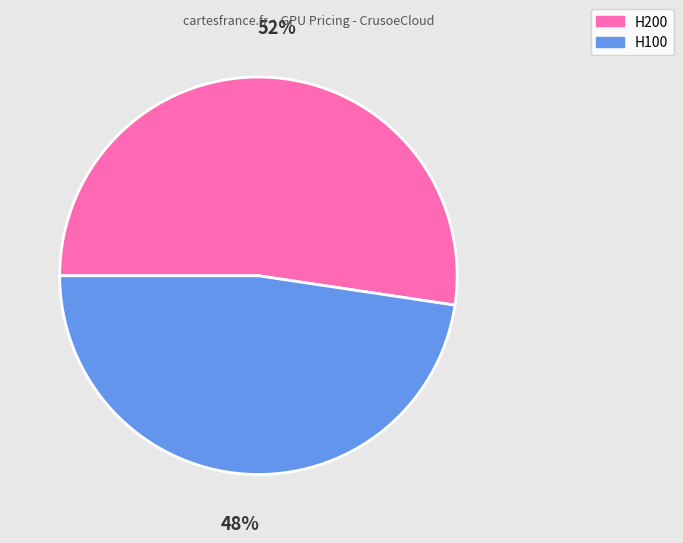

To the nearest percent, what portion does H200 represent?

52%